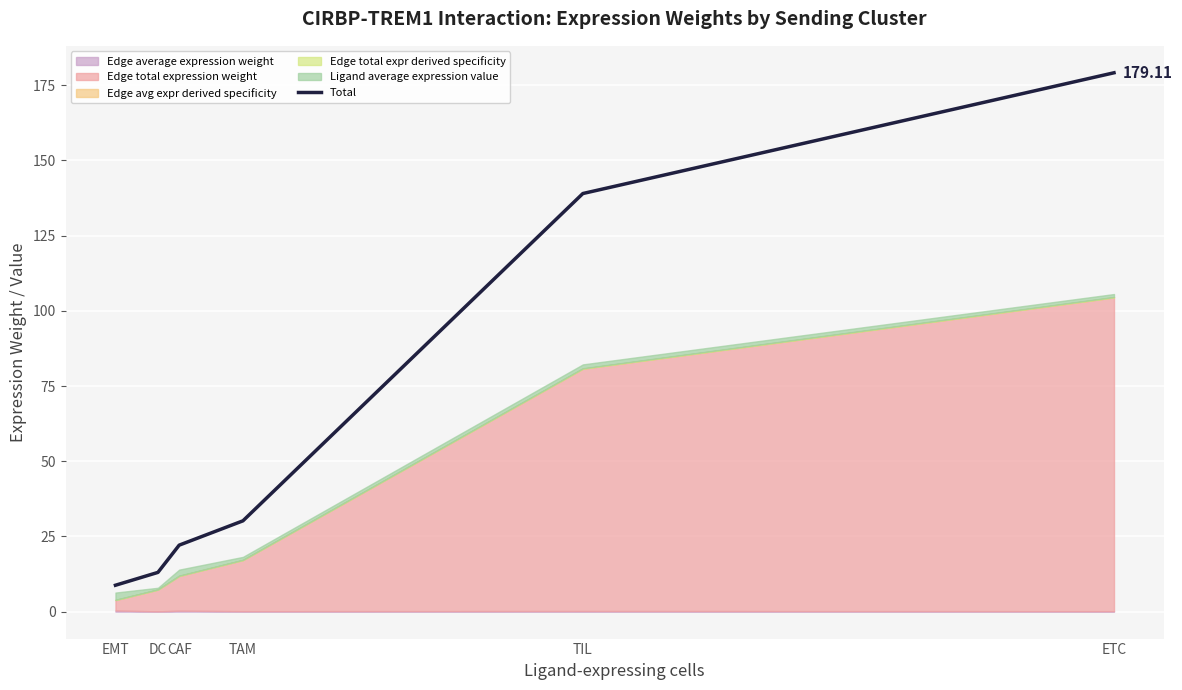

What position from the right is CAF?

4